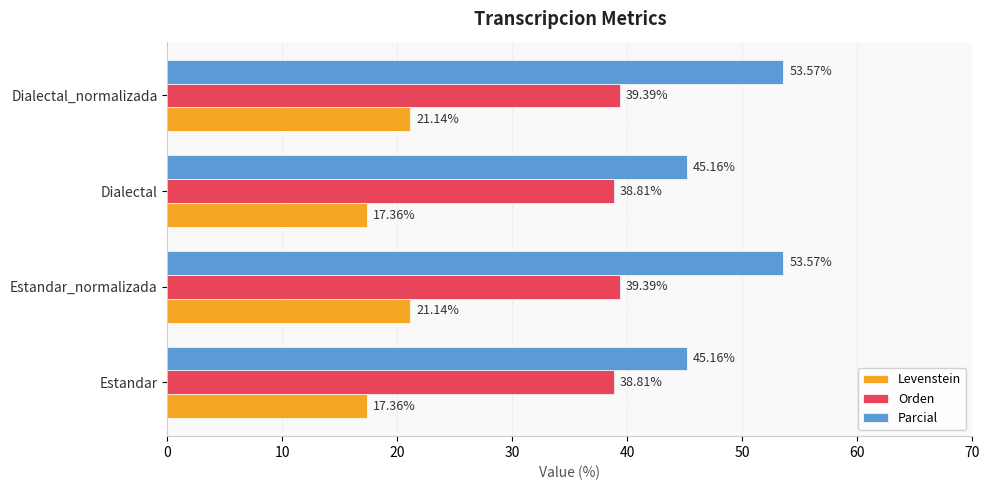

List the series in order of their overall mean, highest first.

Parcial, Orden, Levenstein